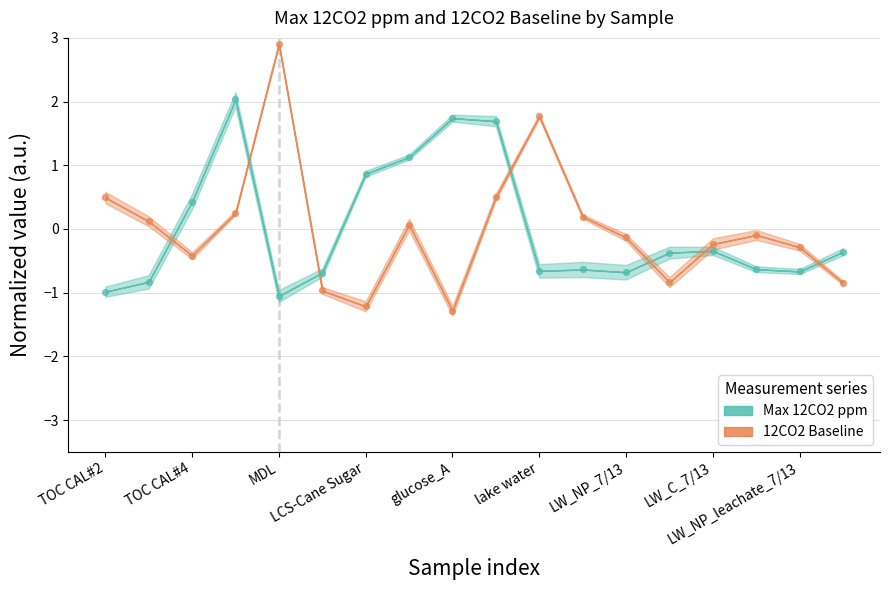

What are all the series names shown in the legend?

Max_12CO2_ppm, 12CO2_Baseline